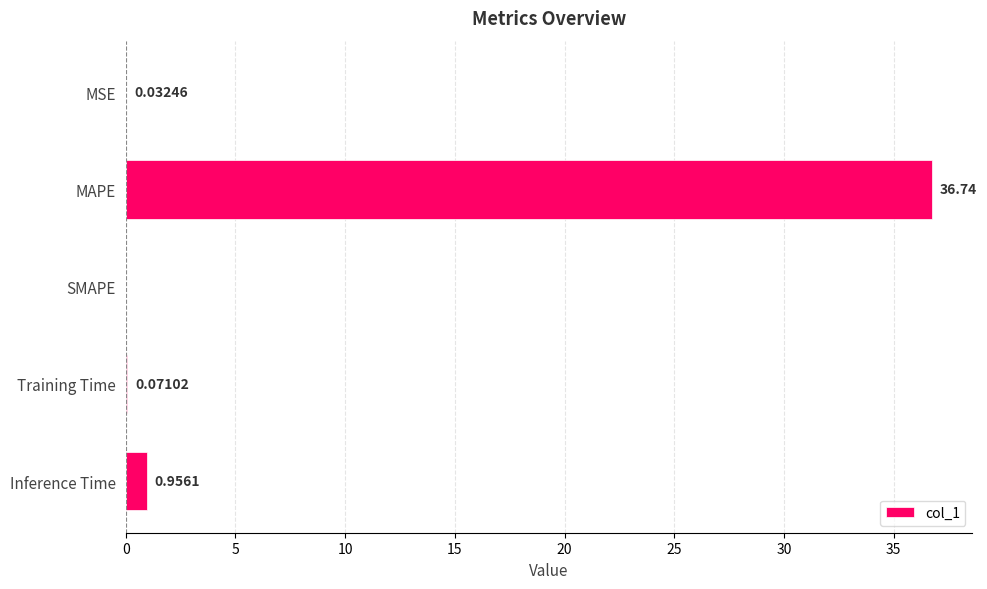

Which label corresponds to the largest value in the chart?

MAPE